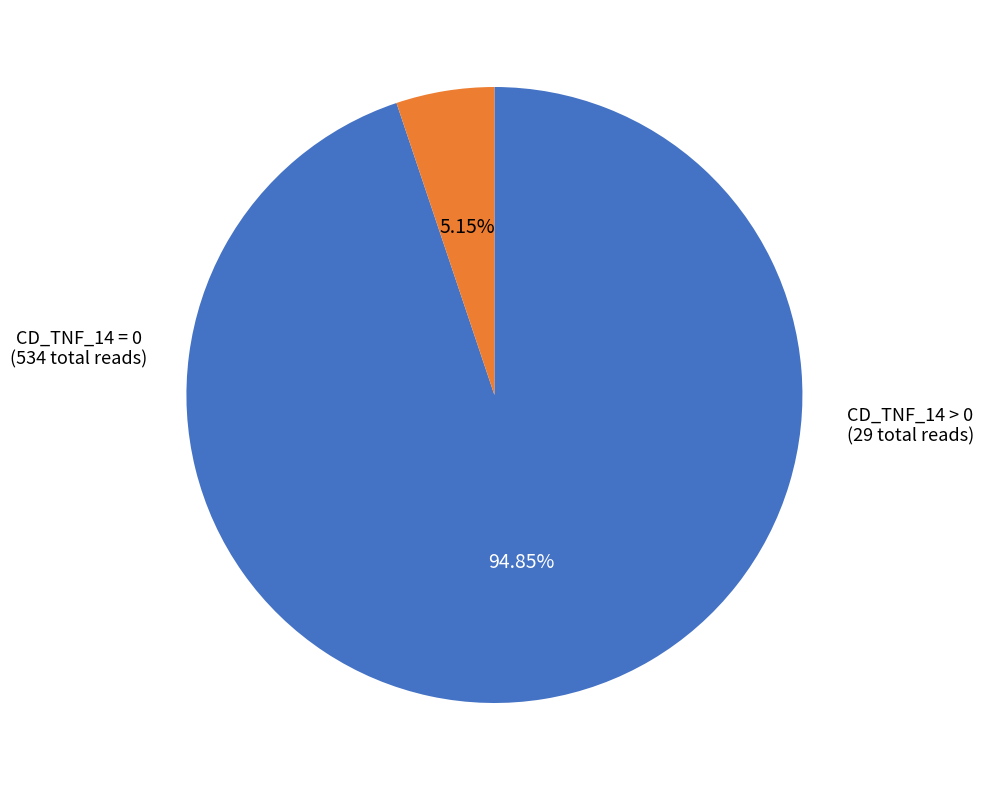

Count the number of slices in the pie.

2